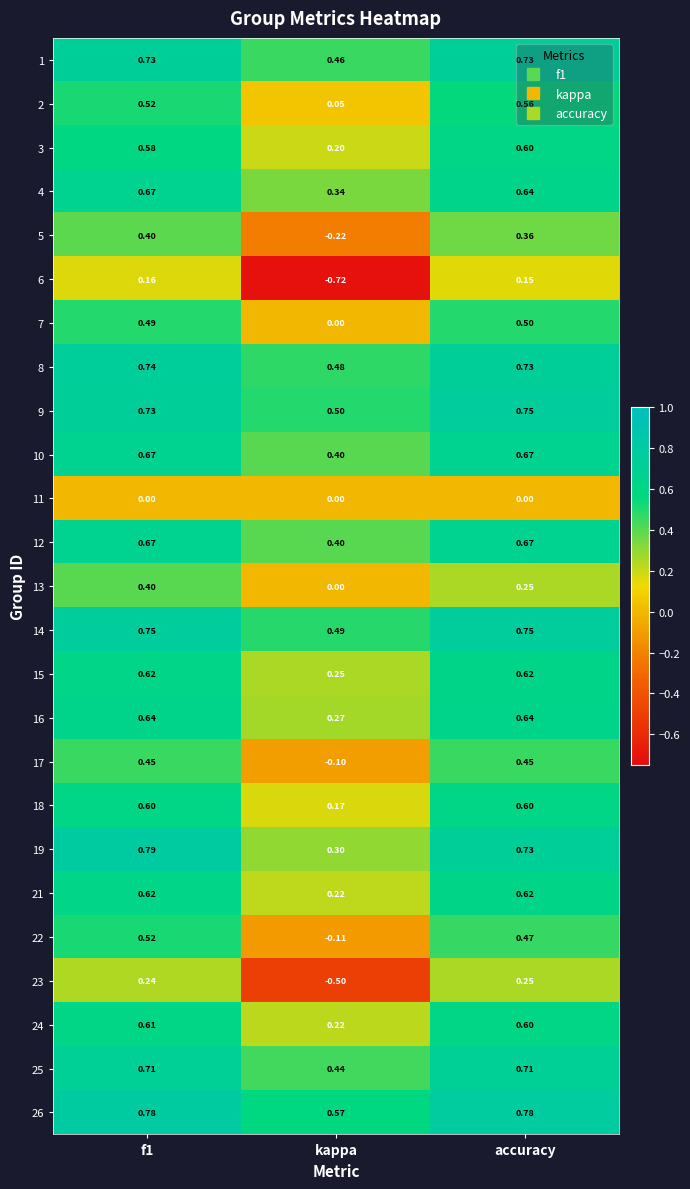

Is the value of 12 at accuracy greater than the value of 14 at f1?

No